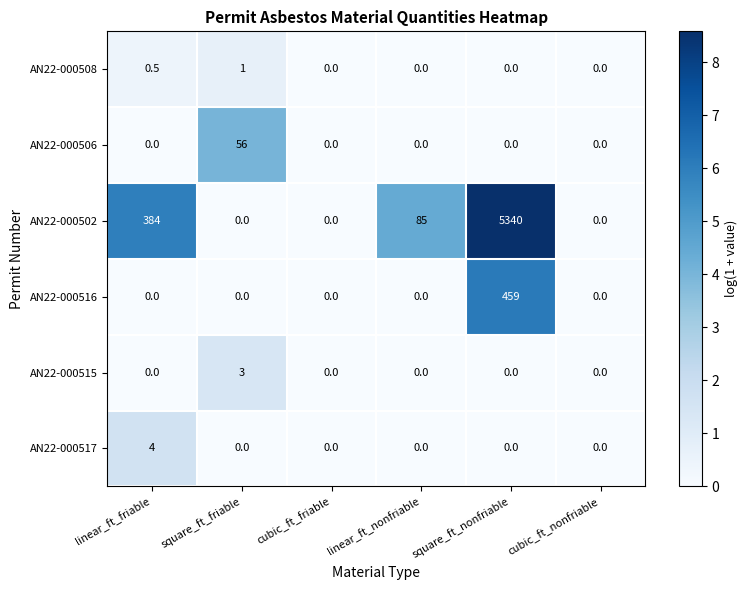

Rank the series by their maximum value, from lowest to highest.

AN22-000508, AN22-000515, AN22-000517, AN22-000506, AN22-000516, AN22-000502